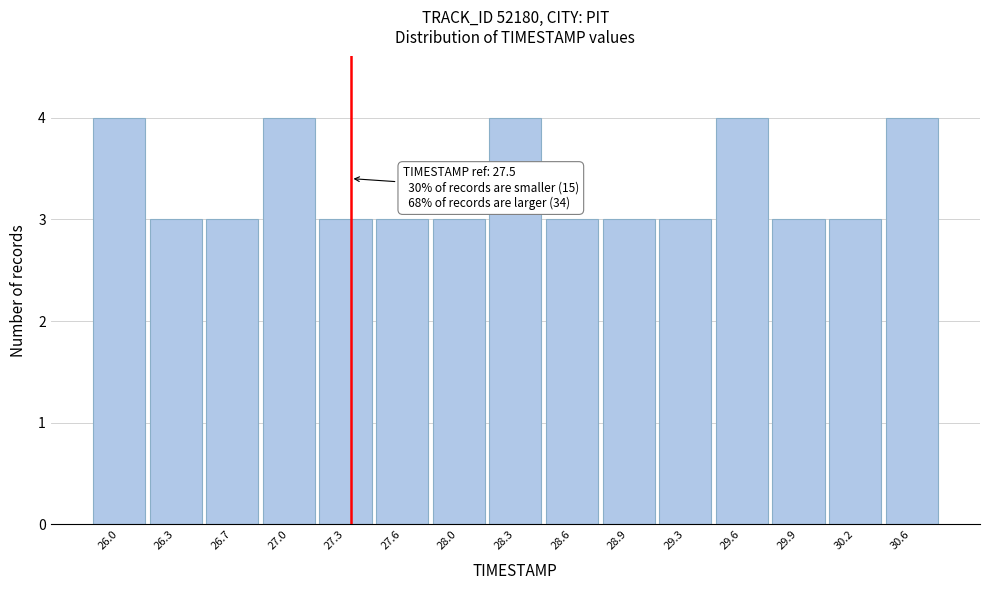

Reading left to right, extract all data points from this chart.

26.0=4	26.3=3	26.7=3	27.0=4	27.3=3	27.6=3	28.0=3	28.3=4	28.6=3	28.9=3	29.3=3	29.6=4	29.9=3	30.2=3	30.6=4